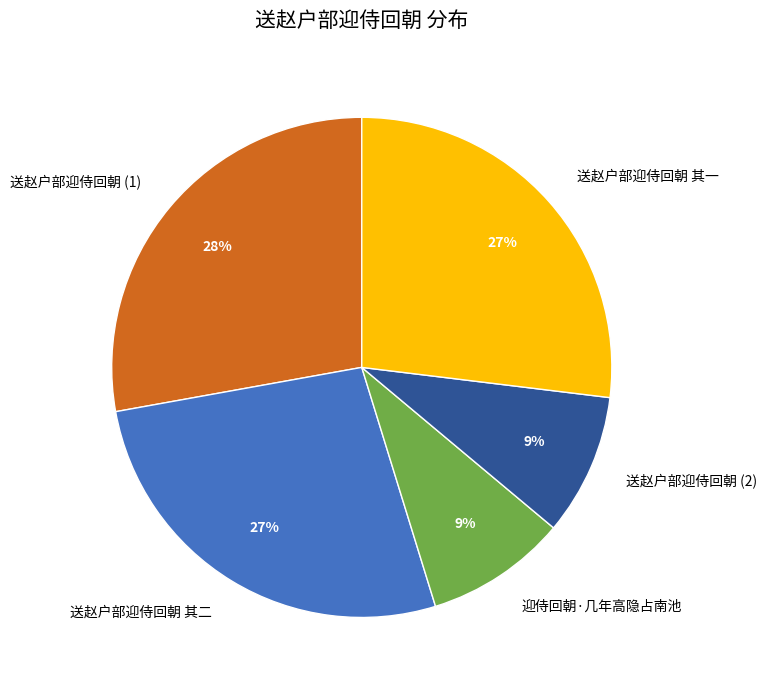

Count the number of slices in the pie.

5